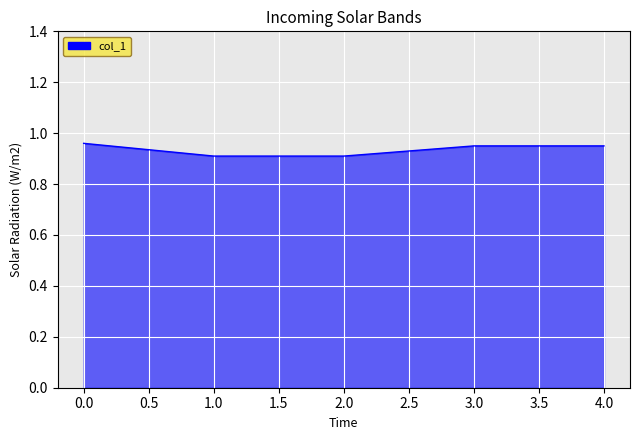

What position from the right is 3.0?

2